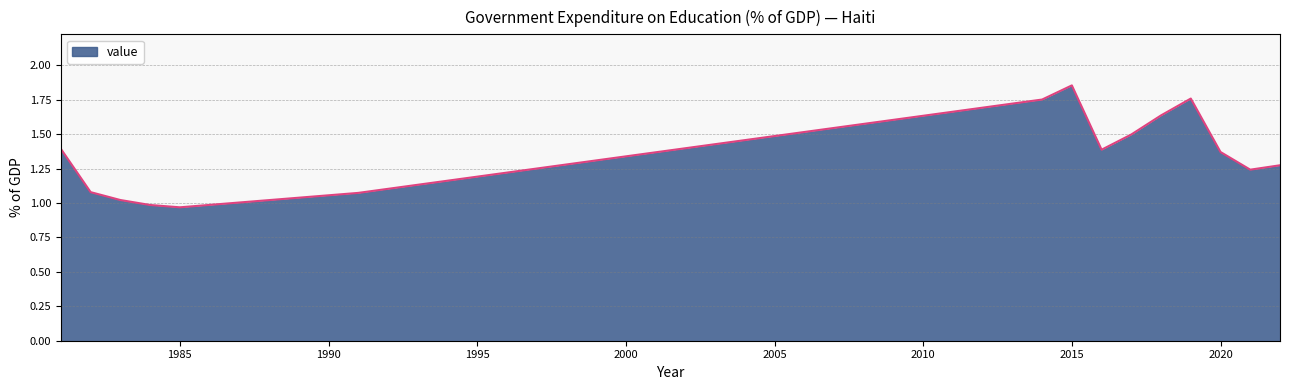

What is the difference between the maximum and minimum values?

0.9